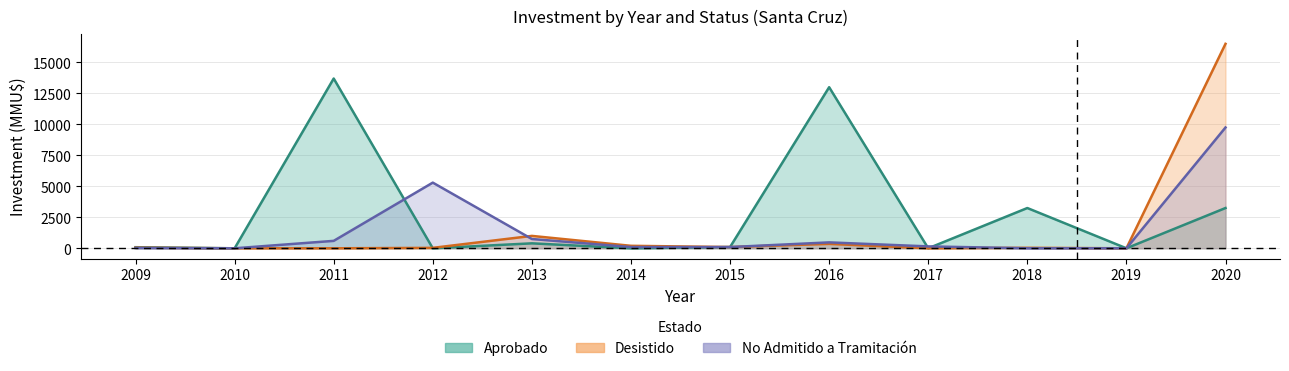

Reading left to right, extract all data points from this chart.

Aprobado_inv: 88	0	13700	0	400	0	100	13000	0	3250	0	3250
Desistido_inv: 50	0	0	35	1000	200	100	356	0	40	0	16500
NoAdmitido_inv: 22	0	600	5300	750	100	100	477	153	0	0	9750